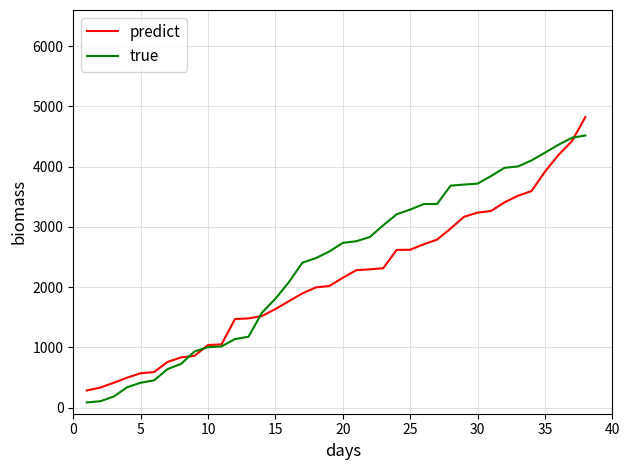

Rank the series by their average value, from highest to lowest.

true, predict